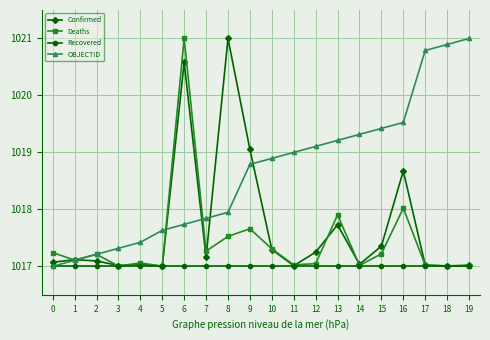

Which series has the largest total across all categories?

OBJECTID